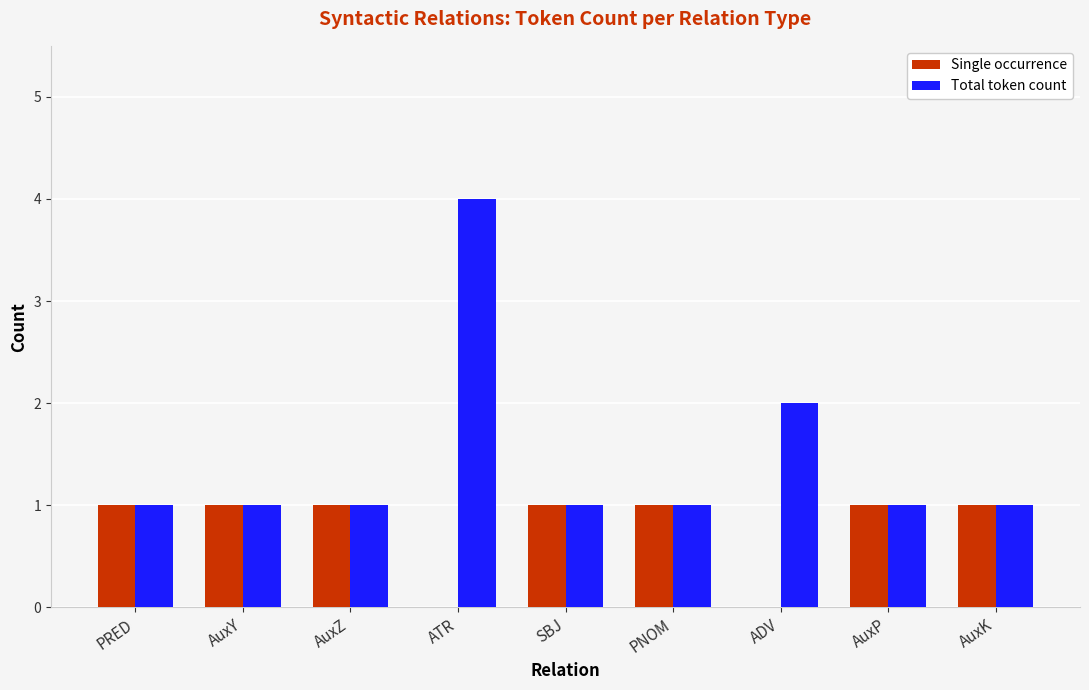

Which series has the largest total across all categories?

Total token count